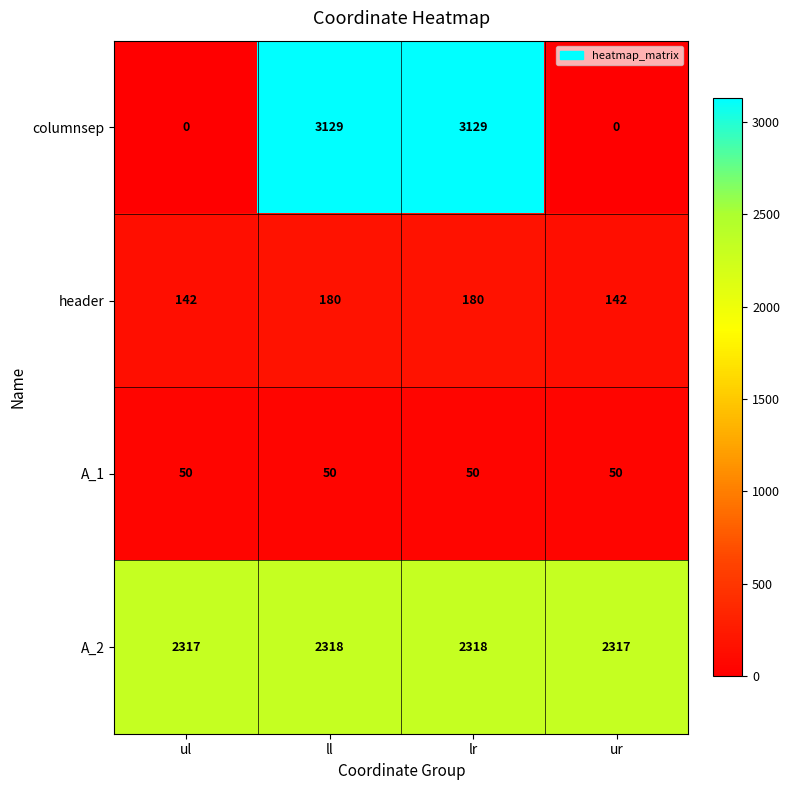

Count the columnsep values in the range 0 to 3129.

4